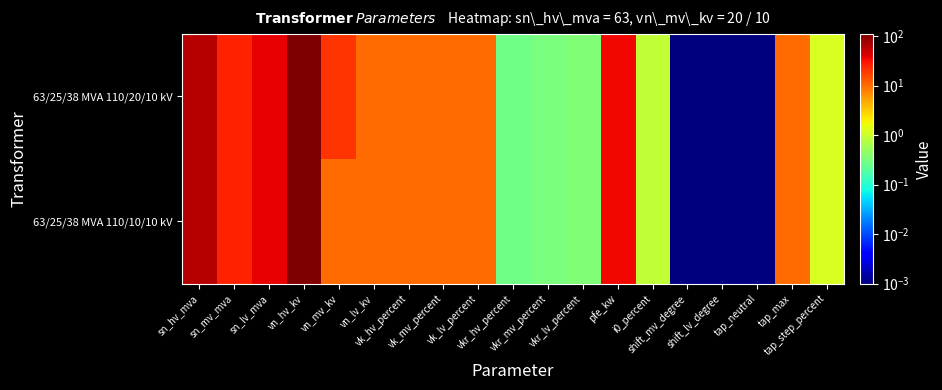

Which series has the widest spread of values?

63/25/38 MVA 110/20/10 kV